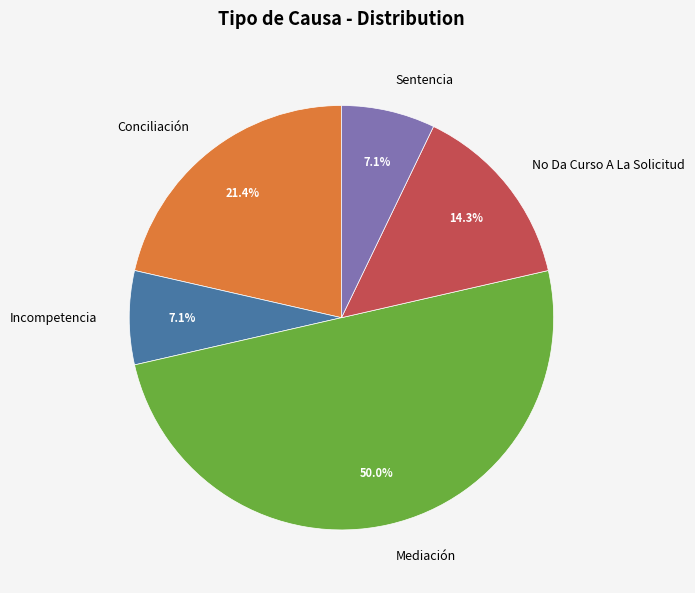

How many segments does this pie chart have?

5